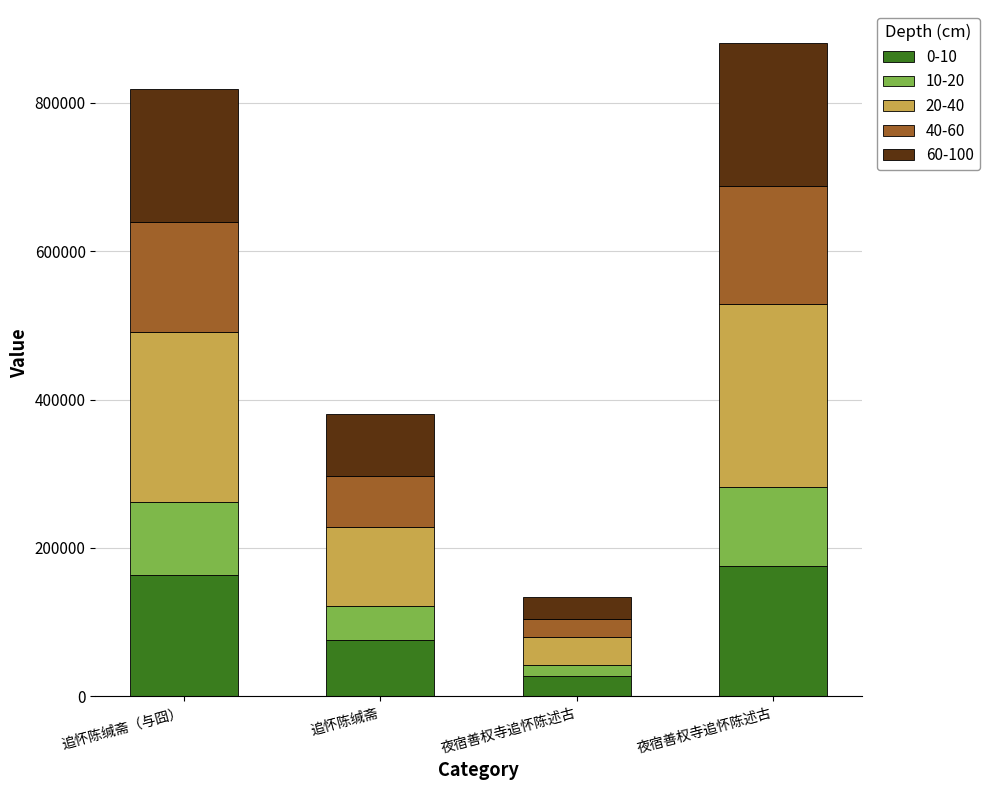

How many bars are there in total?

4